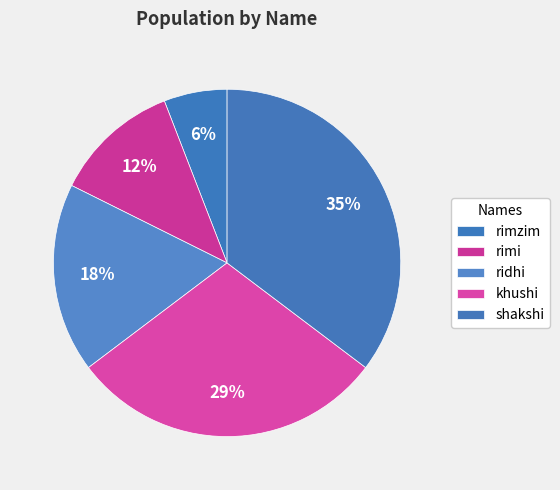

Is there any slice that represents more than half of the pie?

No